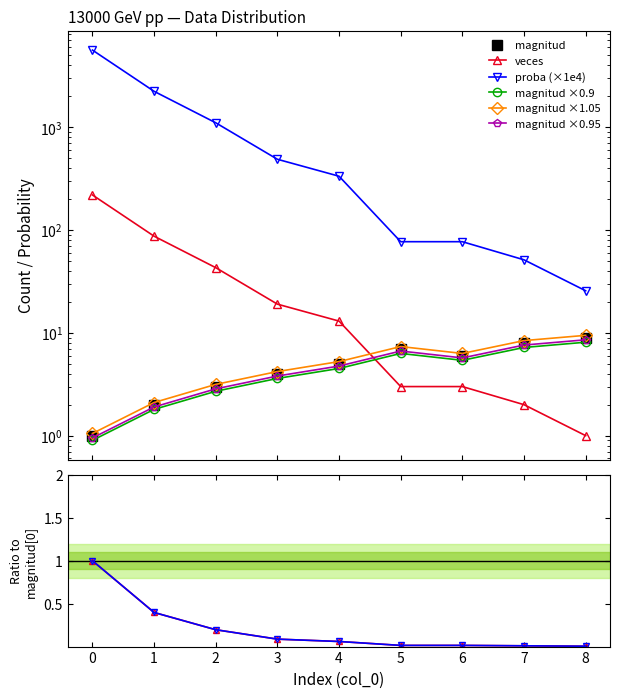

Which series has the largest range (max minus min)?

proba